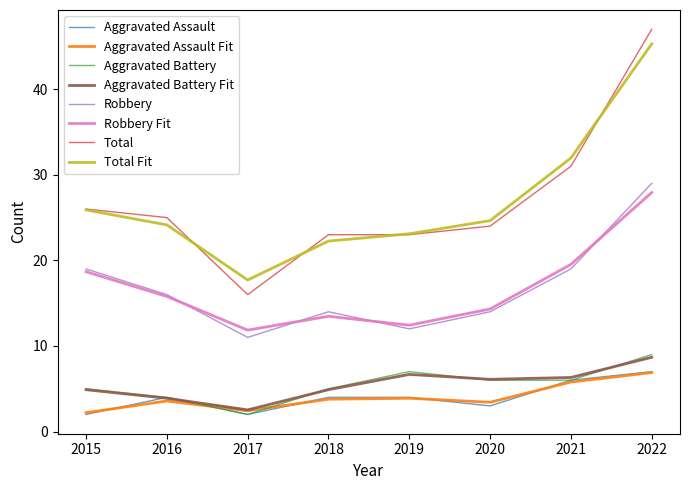

Count the Robbery values in the range 14 to 19.

5